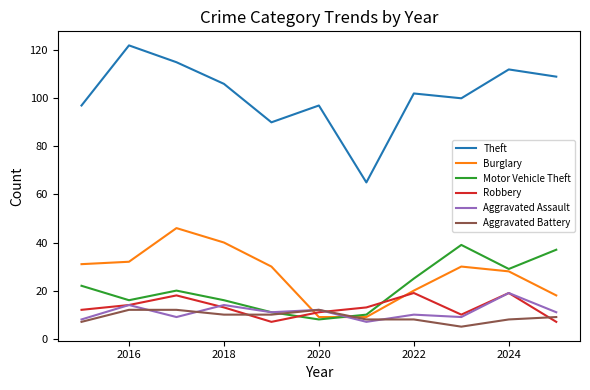

How many series are shown in this chart?

6